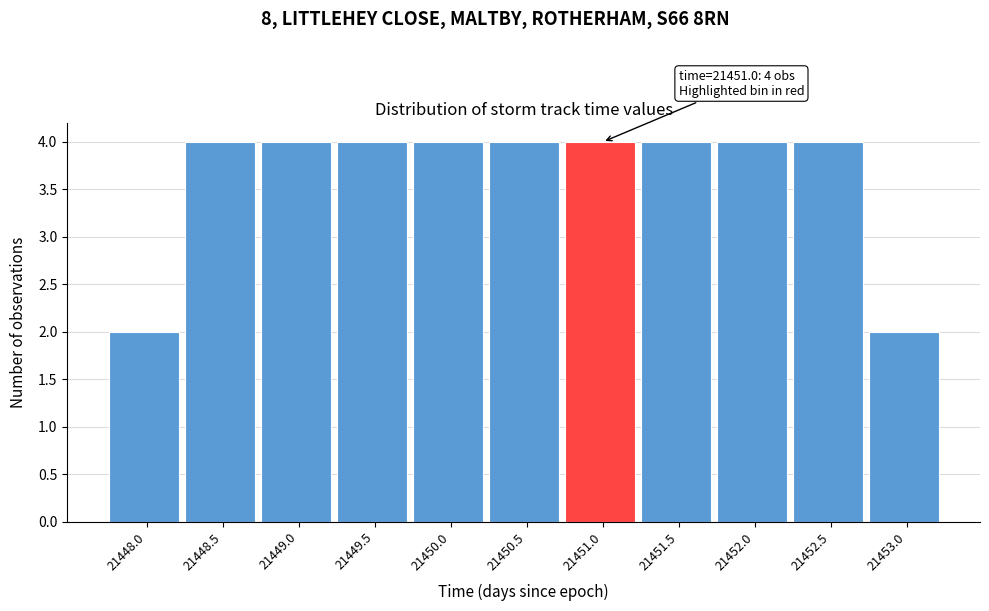

Reading left to right, extract all data points from this chart.

21448.0=2	21448.5=4	21449.0=4	21449.5=4	21450.0=4	21450.5=4	21451.0=4	21451.5=4	21452.0=4	21452.5=4	21453.0=2